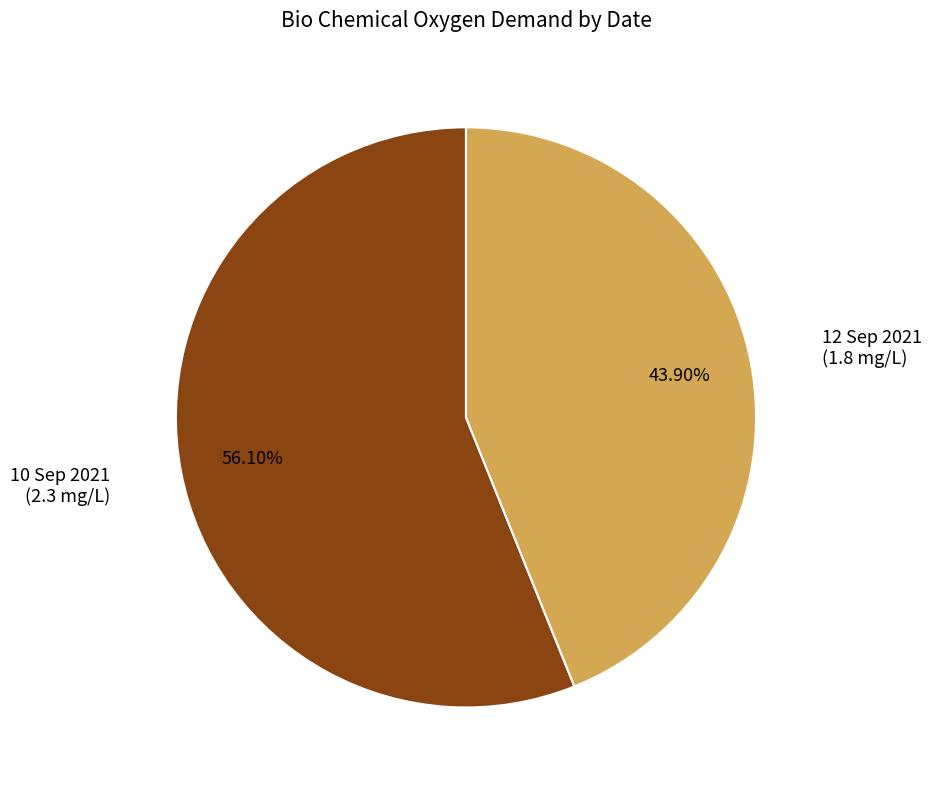

Count the number of slices in the pie.

2